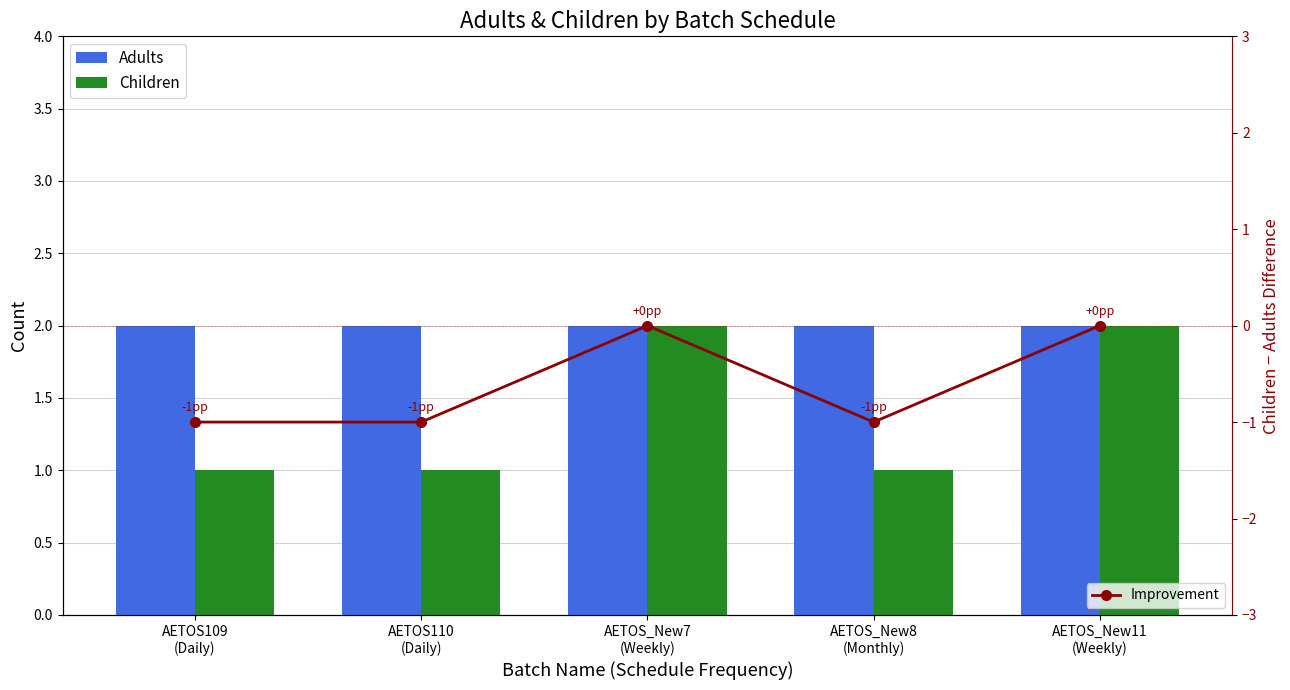

How many negative values does the Improvement series have?

3